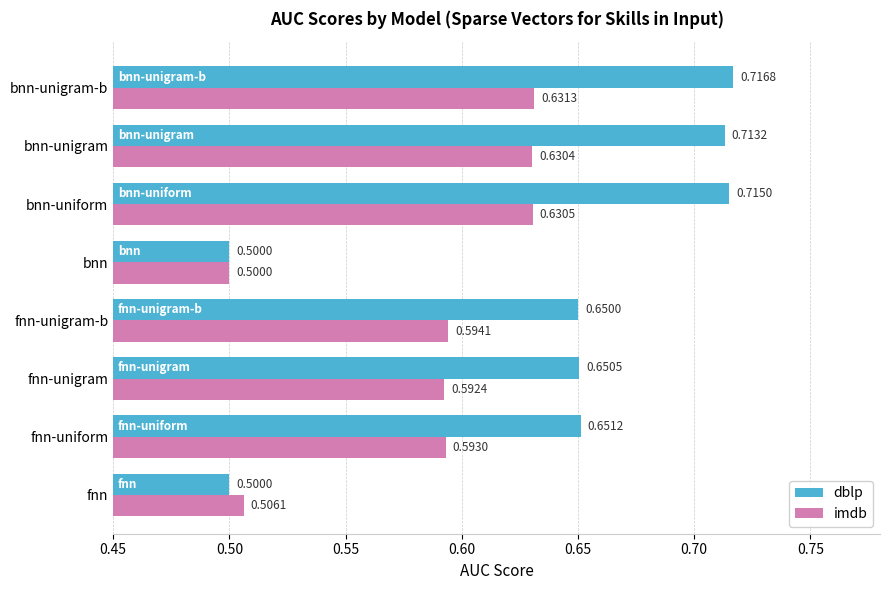

At which label is imdb closest to 0?

bnn